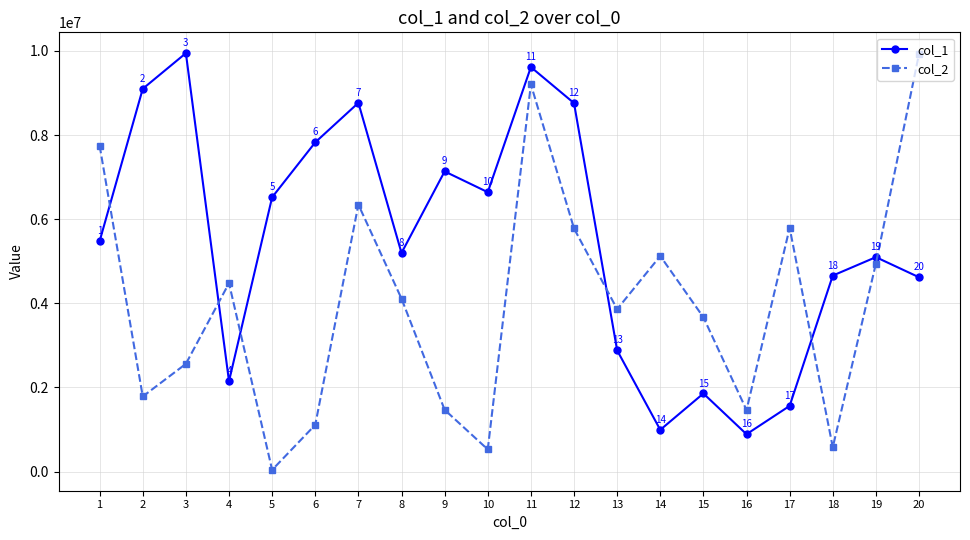

Which series ends up on top after the final intersection of col_2 and col_1?

col_2